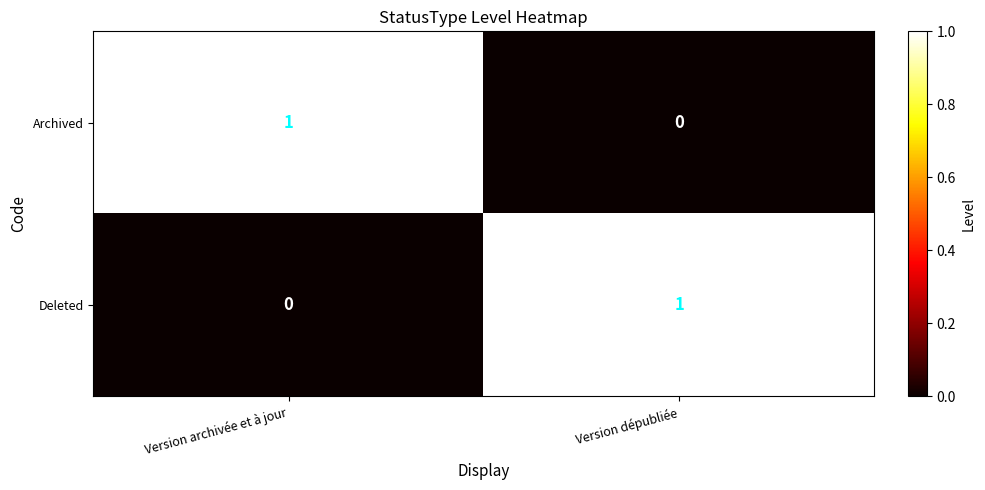

Is it true that Deleted equals 2 at Version dépubliée?

False